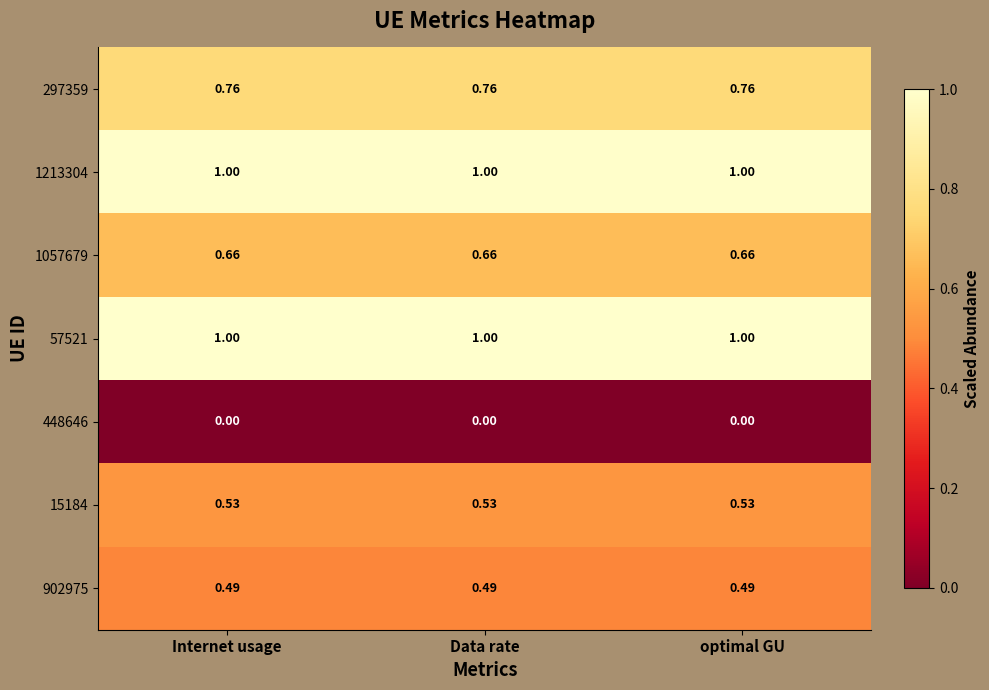

Is the value of 448646 at Internet usage greater than the value of 297359 at Internet usage?

No